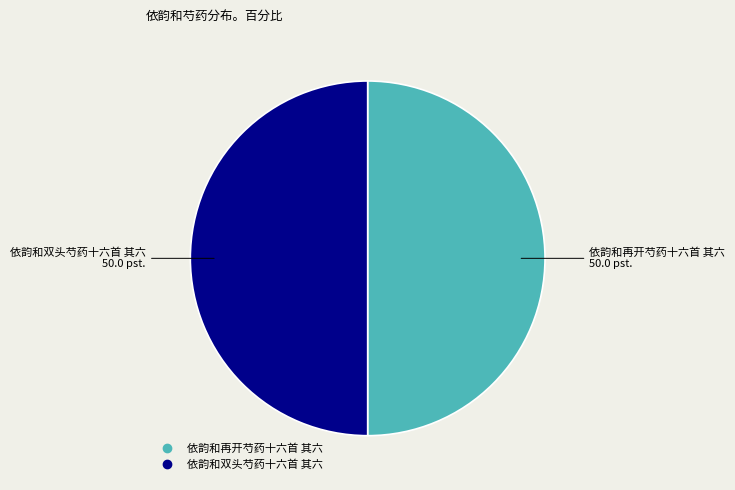

Combined, do 依韵和双头芍药十六首 其六 and 依韵和再开芍药十六首 其六 account for over 50%?

Yes